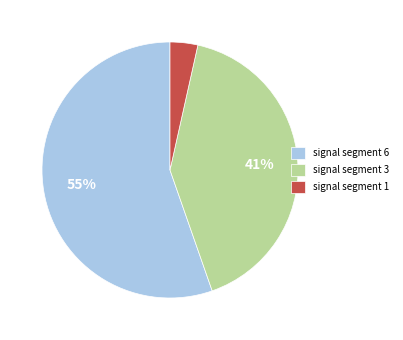

Do signal segment 6 and signal segment 1 together represent more than half of the pie?

Yes